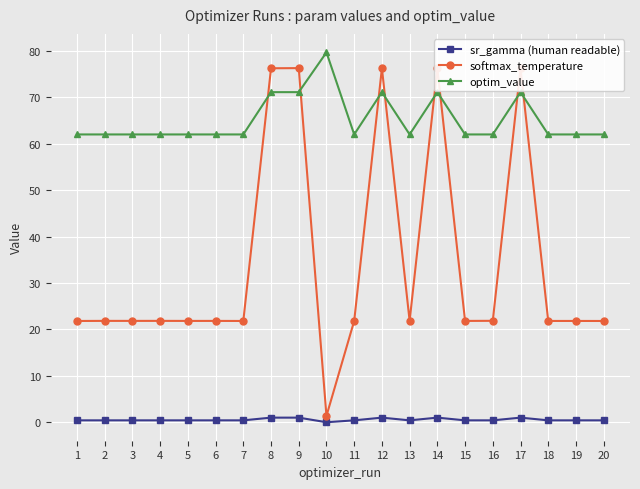

The softmax_temperature series shows 21.8 at 20. True or false?

True